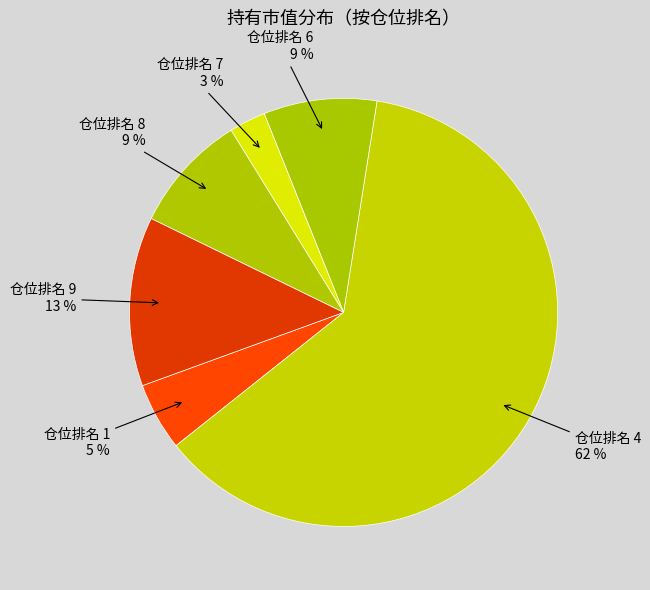

Does any single category account for the majority?

Yes